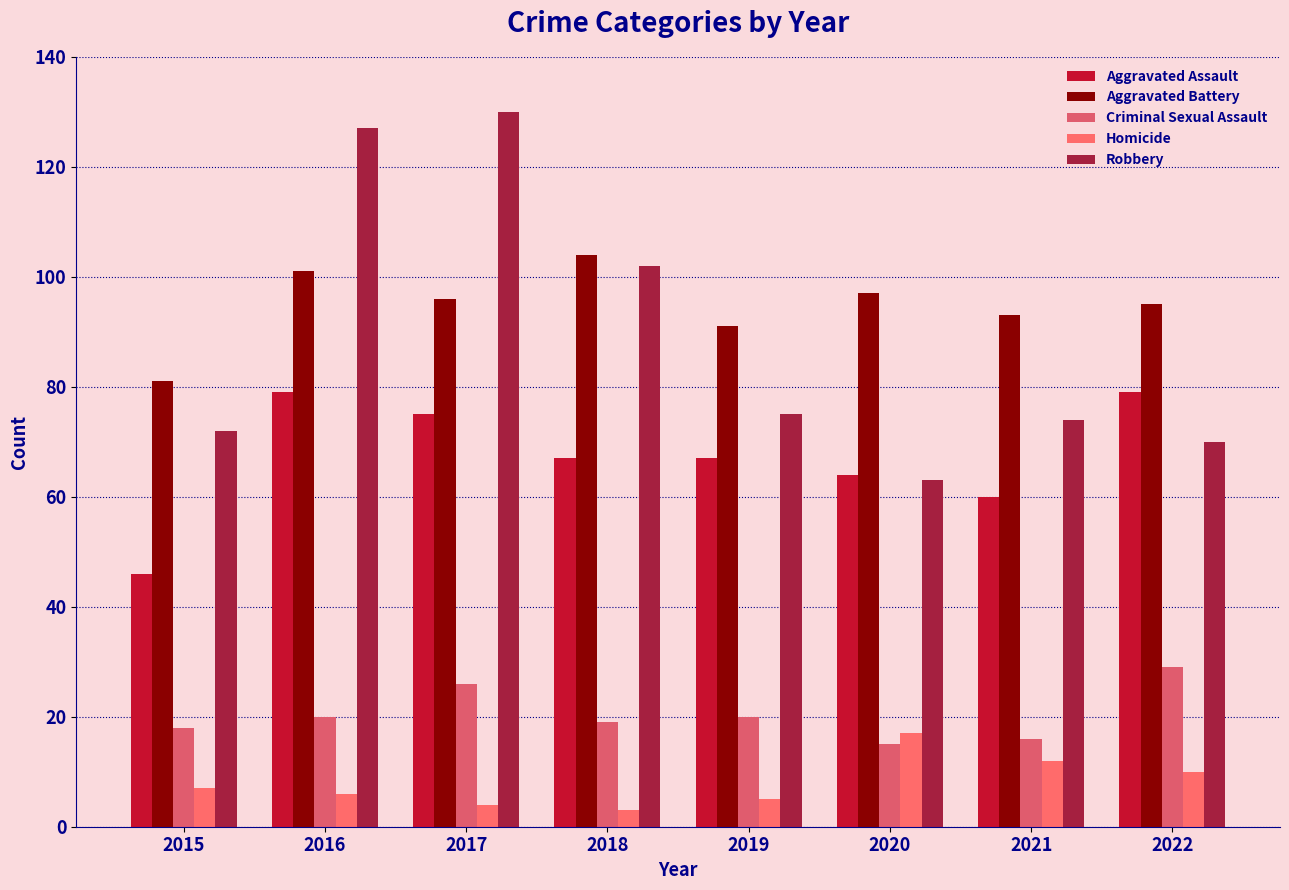

Reading right to left, what are all the values shown in this chart?

Aggravated Assault: 79	60	64	67	67	75	79	46
Aggravated Battery: 95	93	97	91	104	96	101	81
Criminal Sexual Assault: 29	16	15	20	19	26	20	18
Homicide: 10	12	17	5	3	4	6	7
Robbery: 70	74	63	75	102	130	127	72